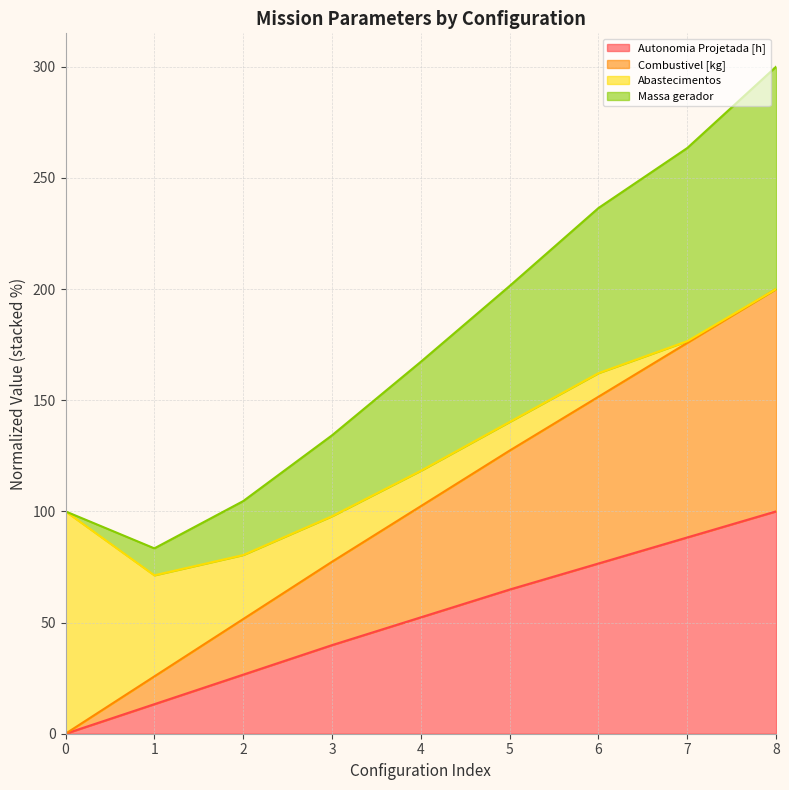

Which category has the highest value in the Autonomia Projetada [h] series?

8